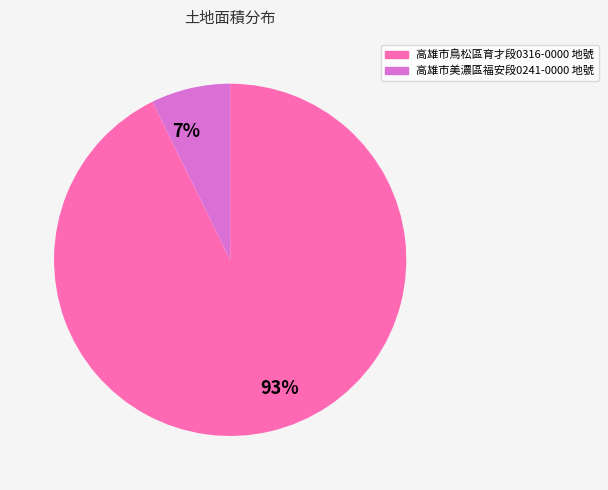

Which slice represents more than half of the pie?

93%